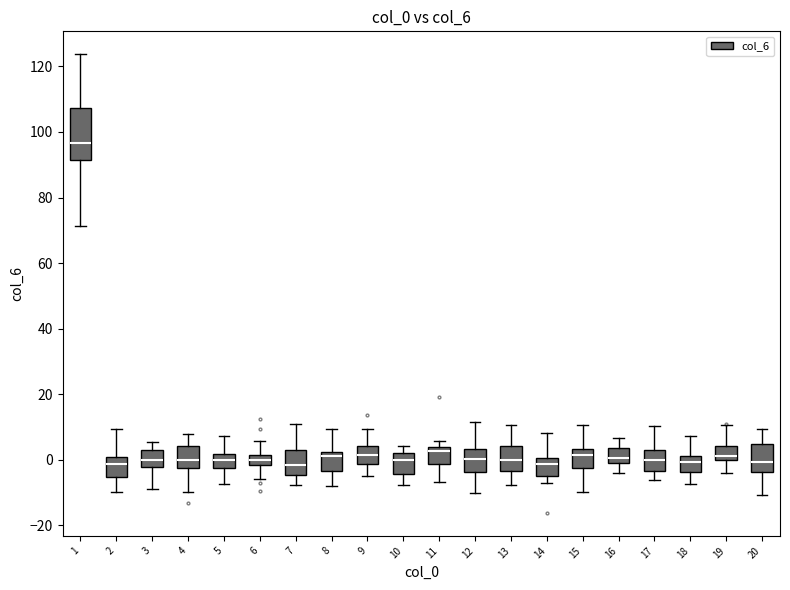

Where does the median line of the box at x = 16 sit on the y-axis? The values are not printed on the chart, so give them approximately, as read against the axis.

0